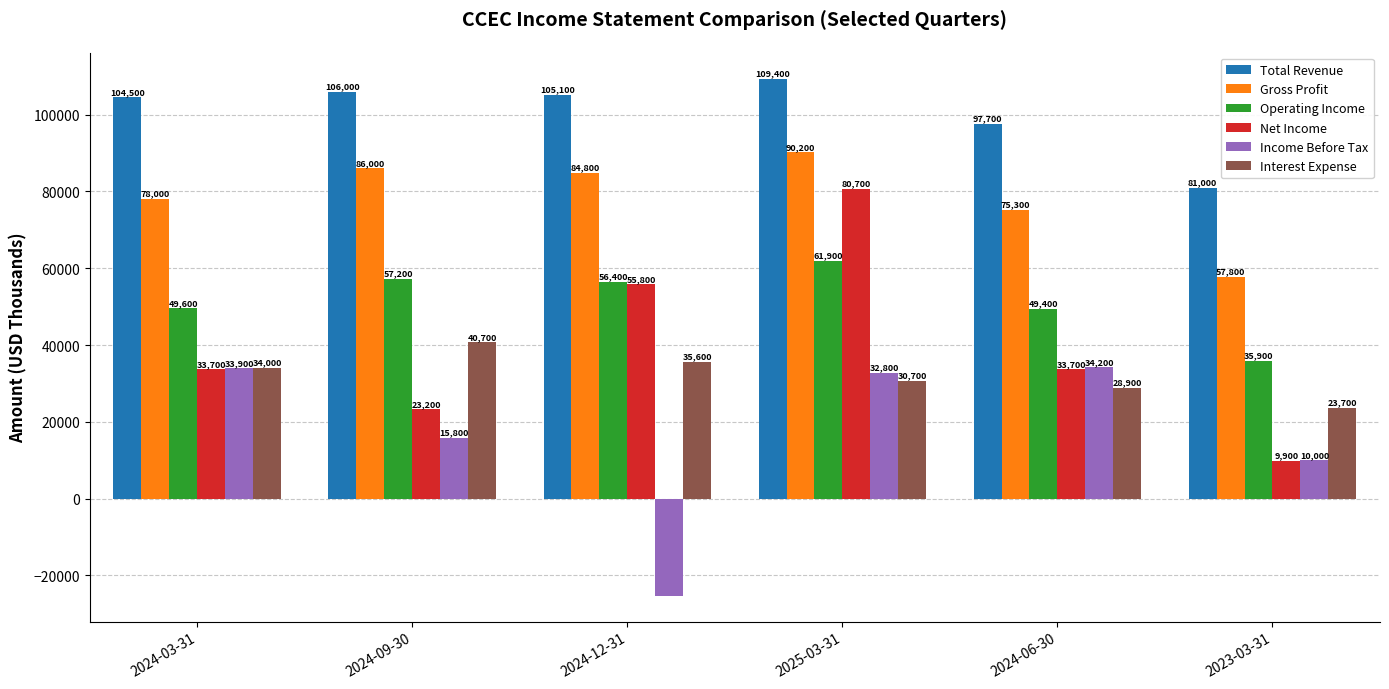

The Total Revenue series shows 97700 at 2024-06-30. True or false?

True